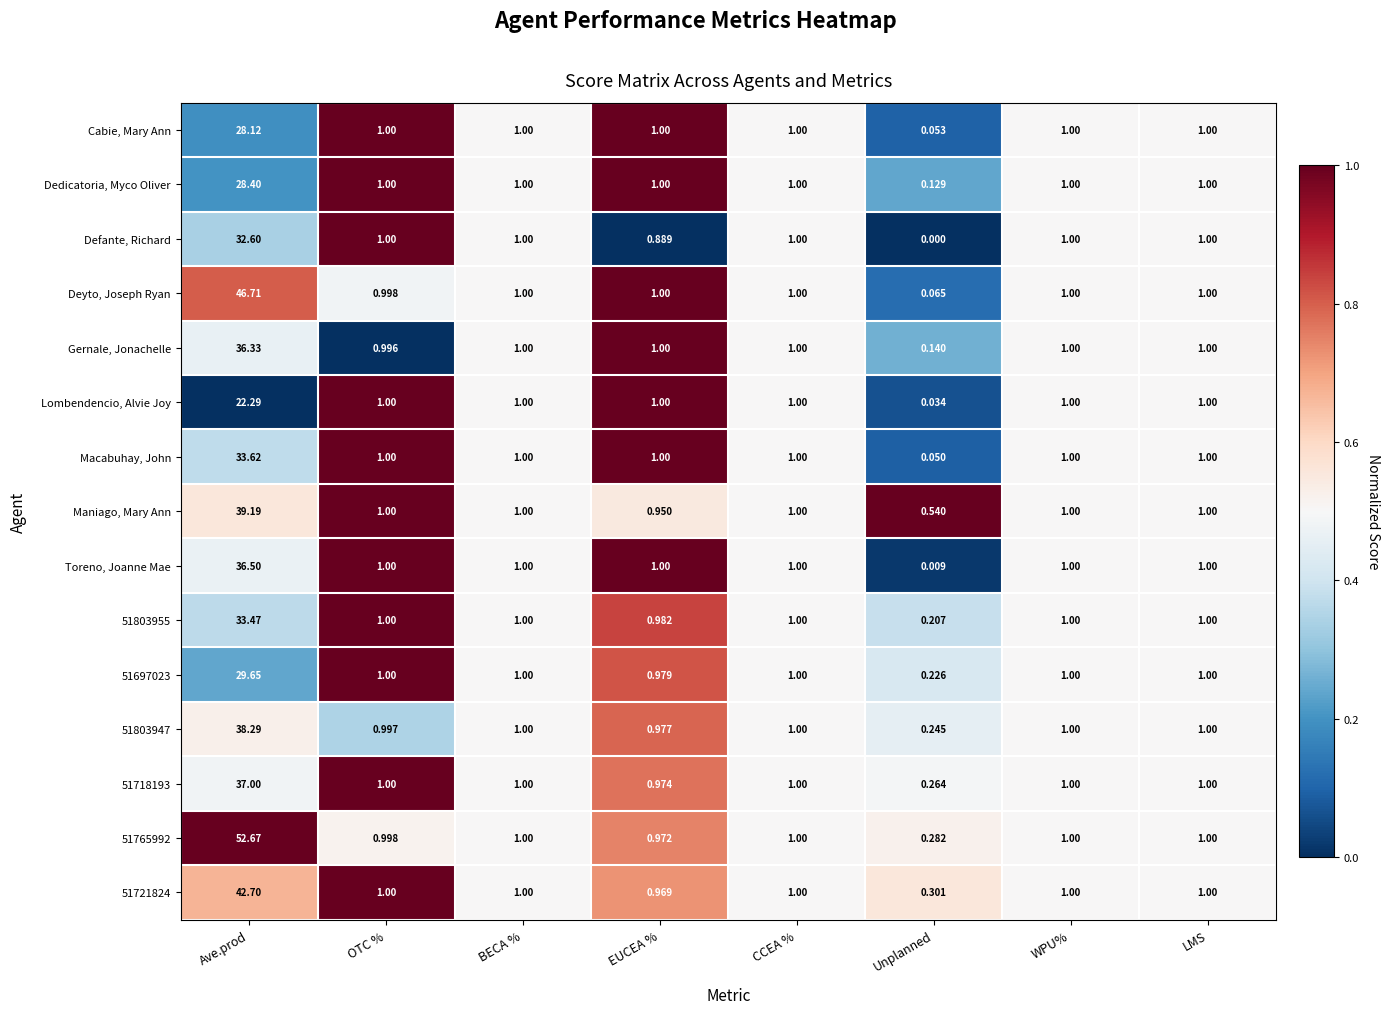

How many categories are shown in the chart?

8